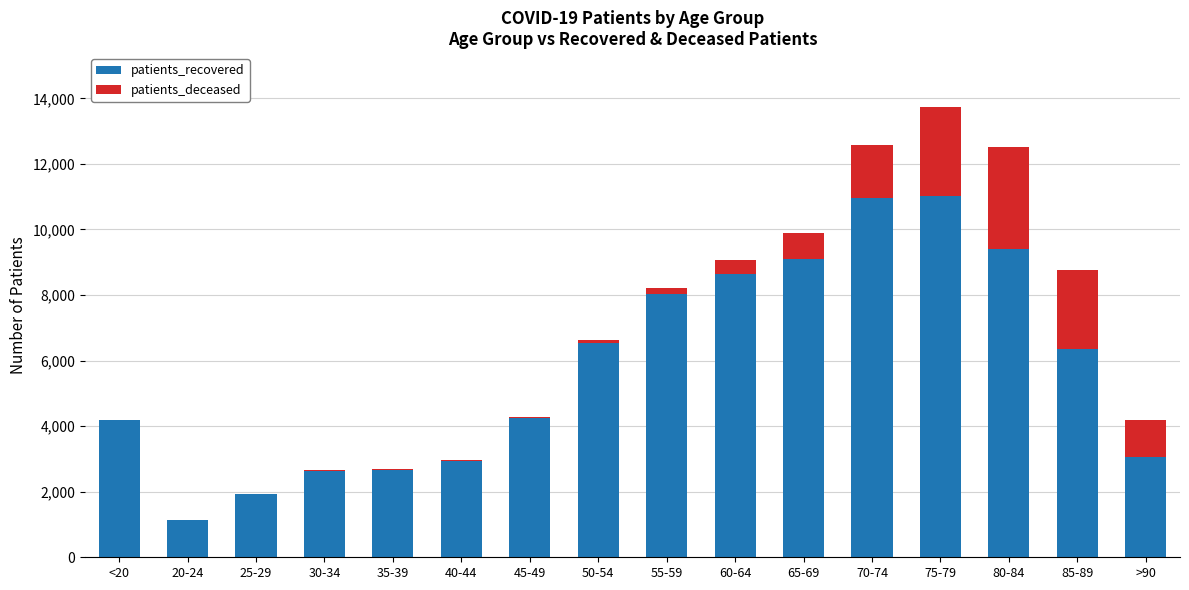

What is the sum of all patients_recovered values?

92831